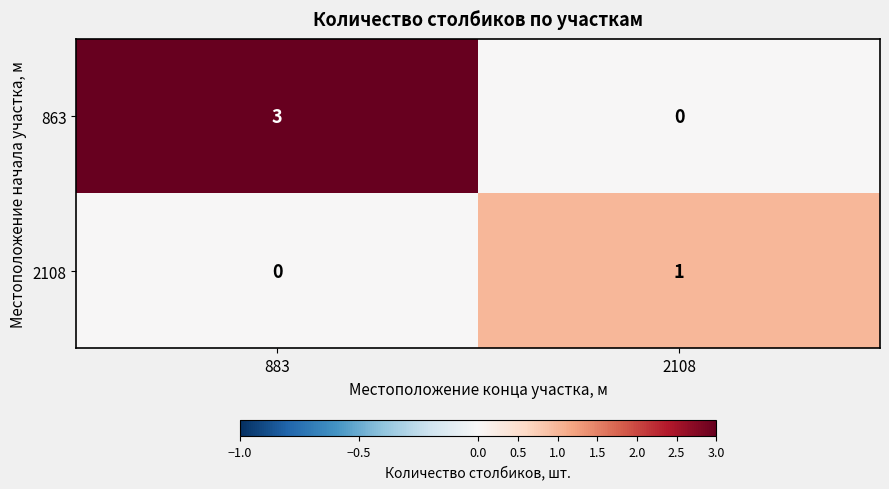

What is the sum of the 863 values at 2108 and 883?

3